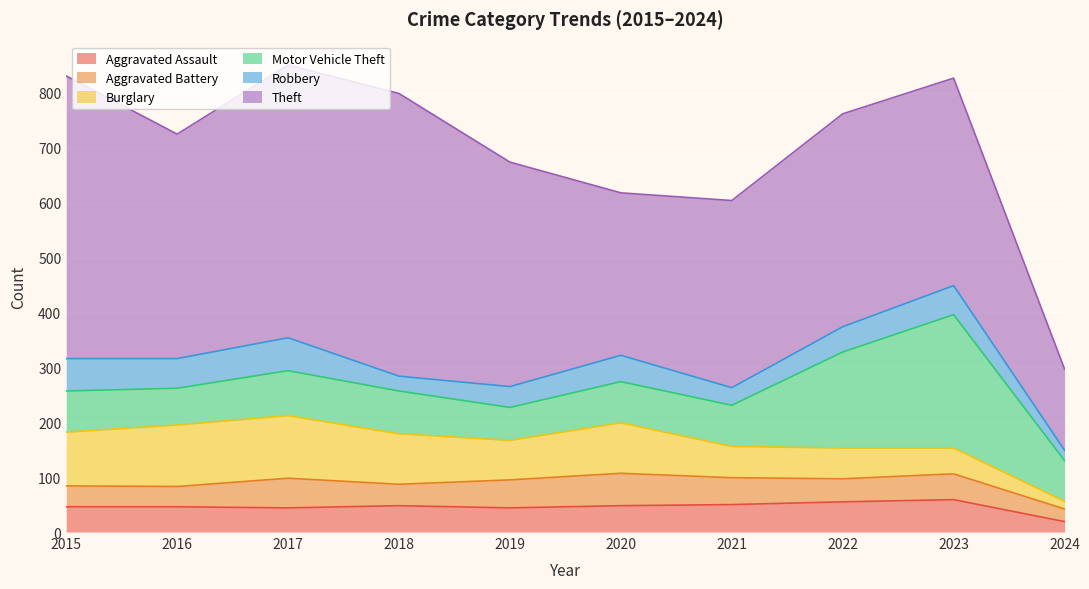

List the labels in order of Aggravated Assault value, smallest first.

2024, 2017, 2019, 2015, 2016, 2018, 2020, 2021, 2022, 2023